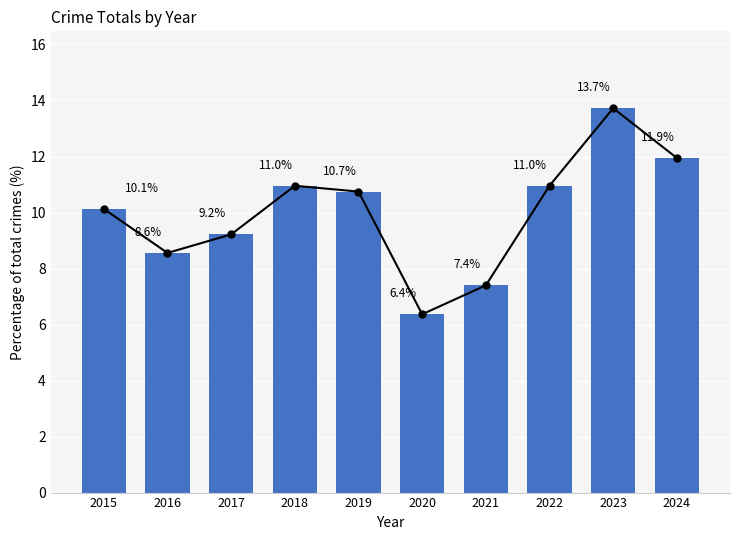

True or false: the data shows 11.9 at 2024.

True